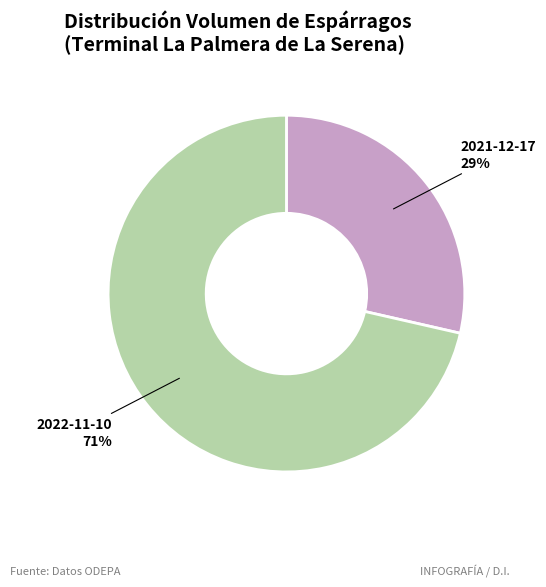

What is the majority slice?

2022-11-10 71%